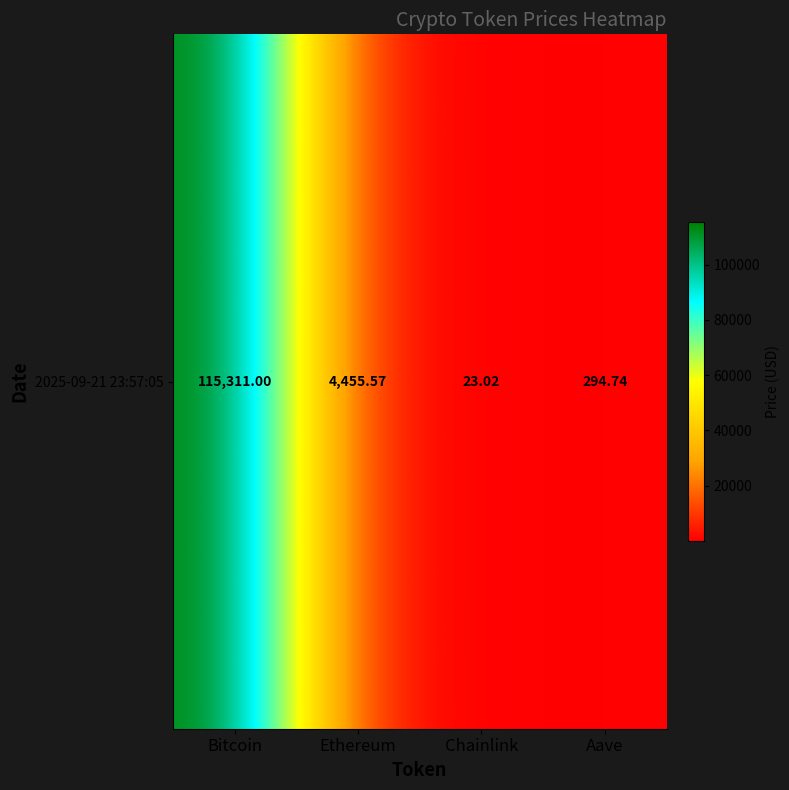

What is the difference between the maximum and minimum values?

115288.0